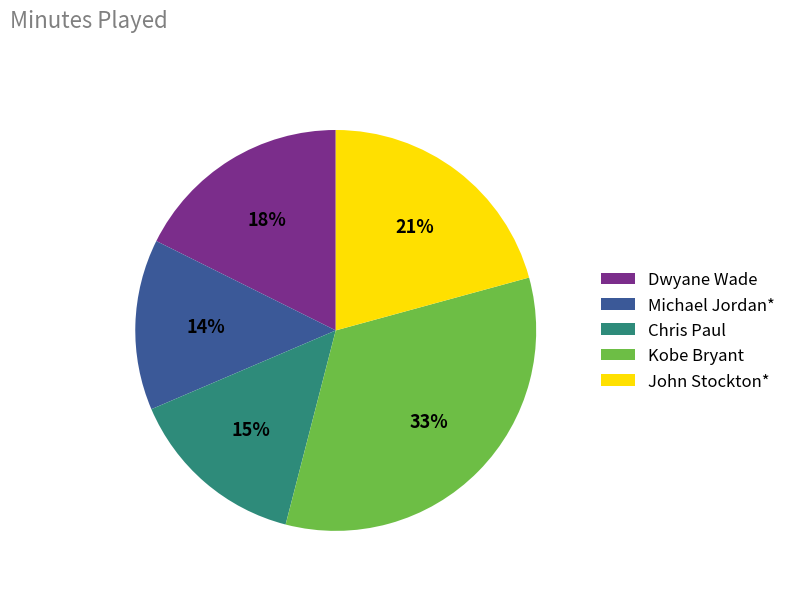

Rank the categories by value from highest to lowest.

Kobe Bryant, John Stockton*, Dwyane Wade, Chris Paul, Michael Jordan*